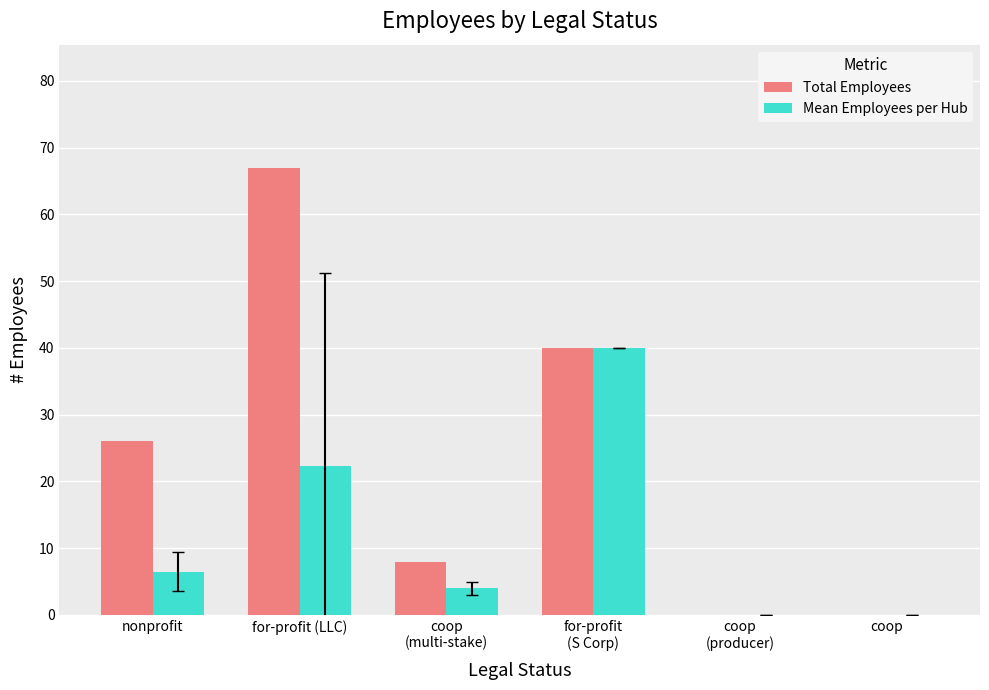

How many groups of bars are there?

6